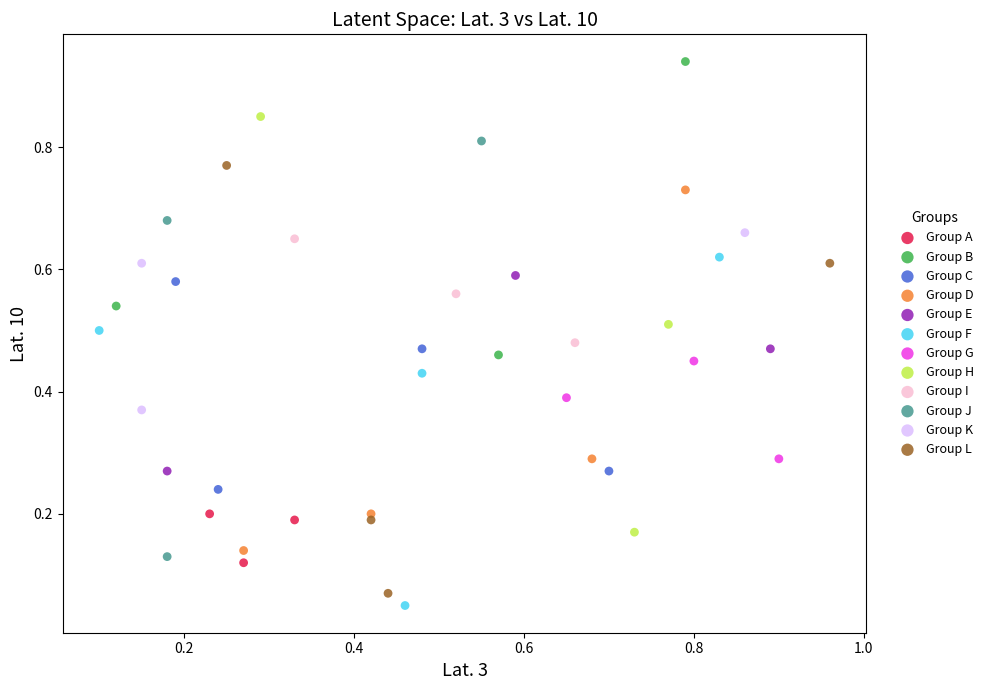

Which series contains the highest Y value?

Group B